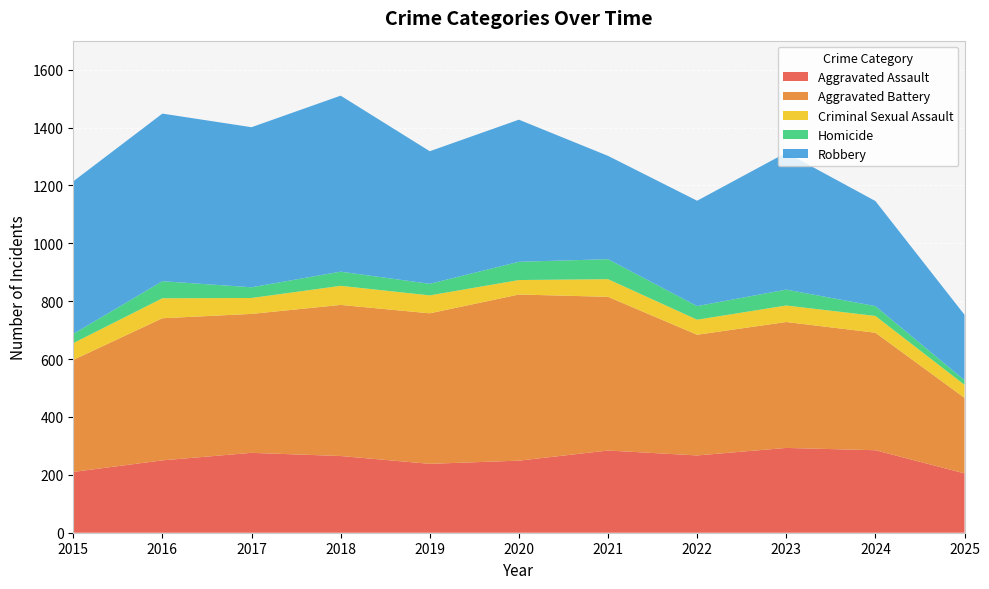

Reading right to left, what are all the values shown in this chart?

Aggravated Assault: 2025=205	2024=285	2023=293	2022=267	2021=284	2020=249	2019=238	2018=265	2017=276	2016=250	2015=210
Aggravated Battery: 2025=261	2024=406	2023=435	2022=417	2021=531	2020=574	2019=520	2018=522	2017=480	2016=491	2015=387
Criminal Sexual Assault: 2025=45	2024=58	2023=57	2022=52	2021=61	2020=50	2019=62	2018=66	2017=55	2016=69	2015=58
Homicide: 2025=16	2024=34	2023=55	2022=47	2021=69	2020=63	2019=40	2018=49	2017=37	2016=59	2015=32
Robbery: 2025=226	2024=363	2023=473	2022=364	2021=357	2020=491	2019=458	2018=608	2017=553	2016=579	2015=527